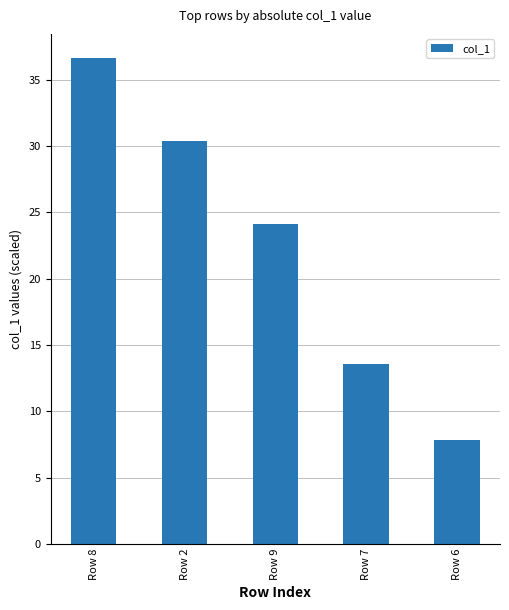

How many bars are there in total?

5